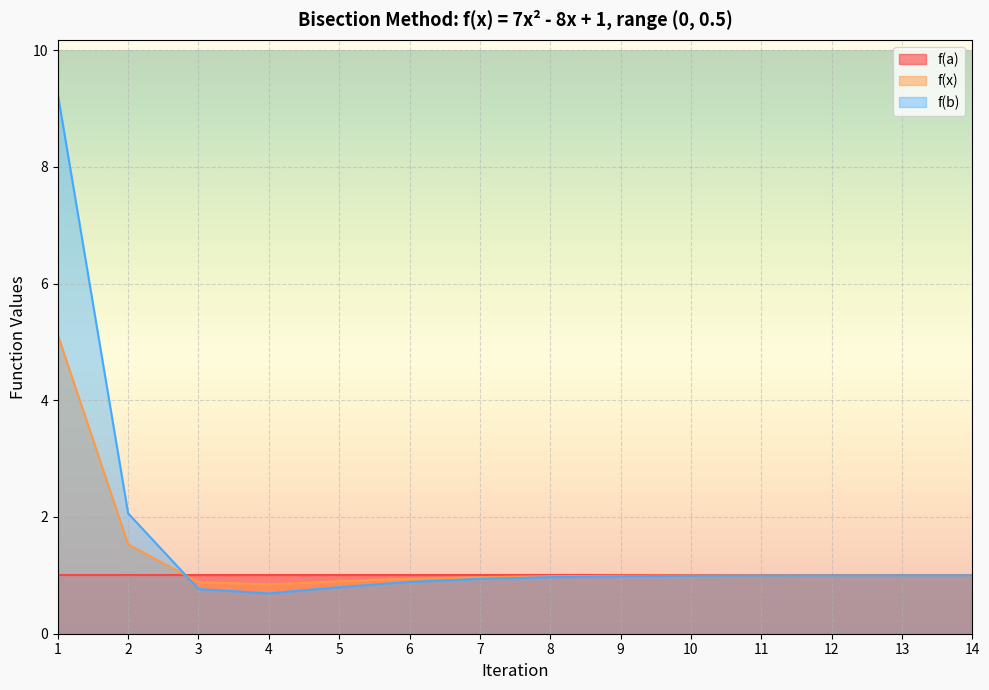

What is the total value across all series at 12?

3.0